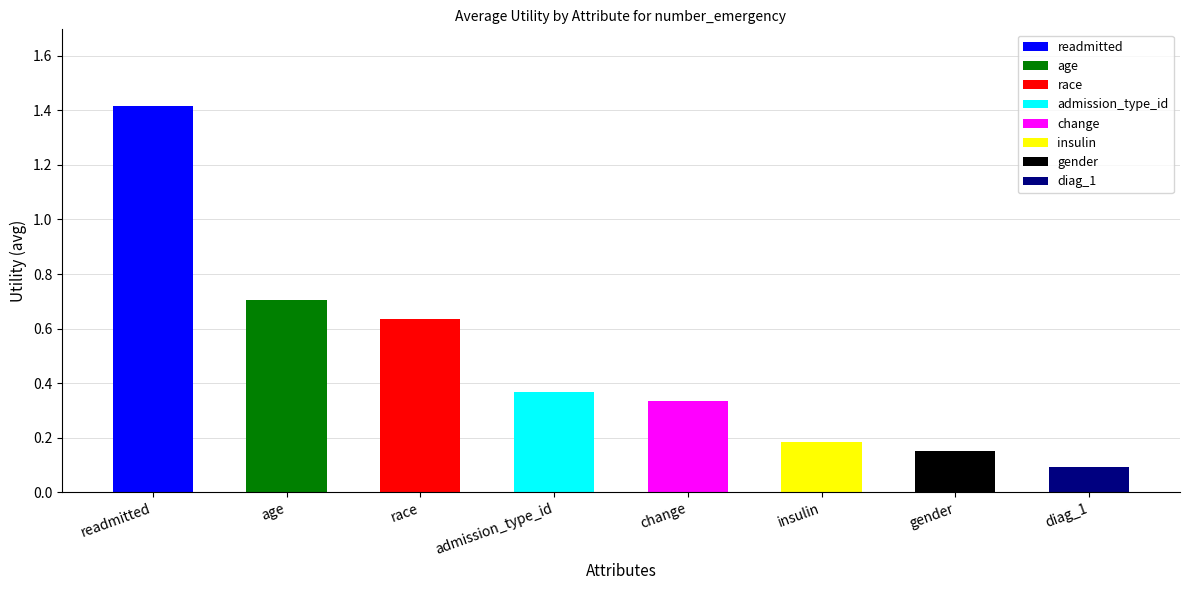

What is the maximum value shown in the chart?

1.4